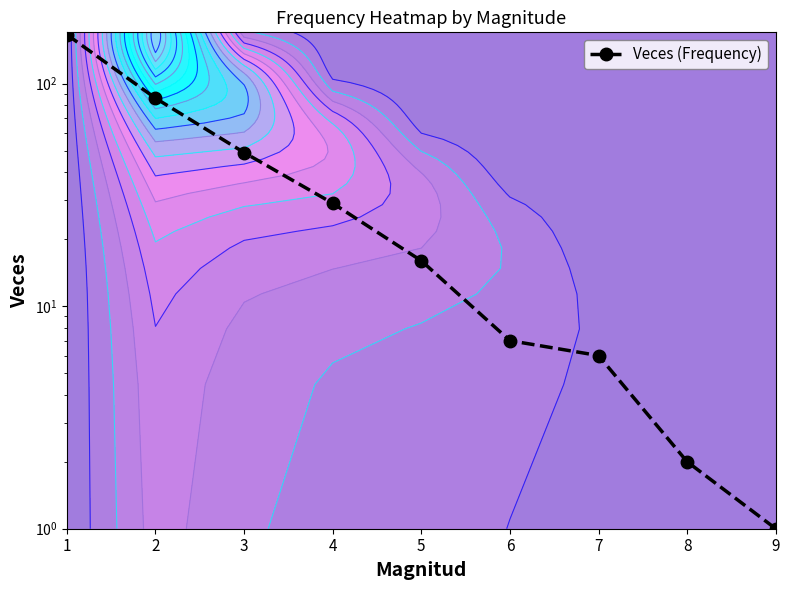

True or false: the data shows 91 at 1.

False